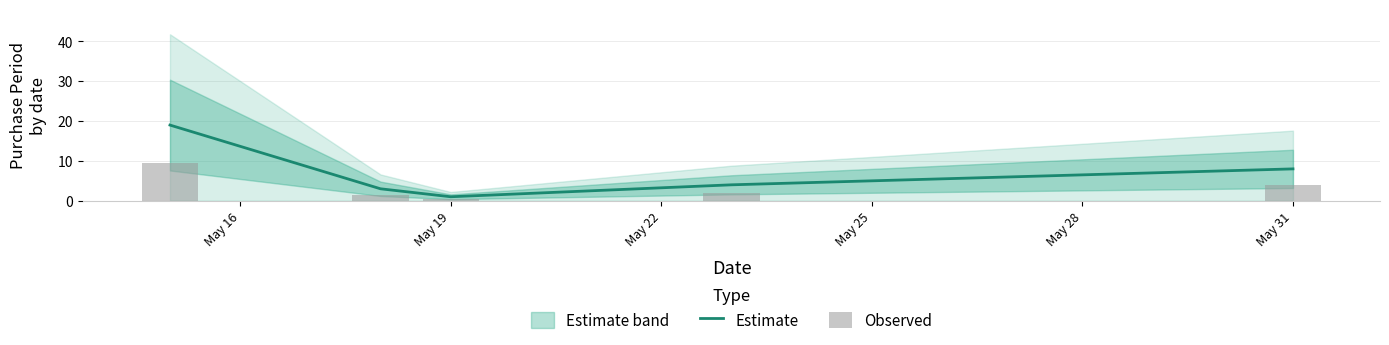

Where is Estimate nearest to the value 10?

May 31